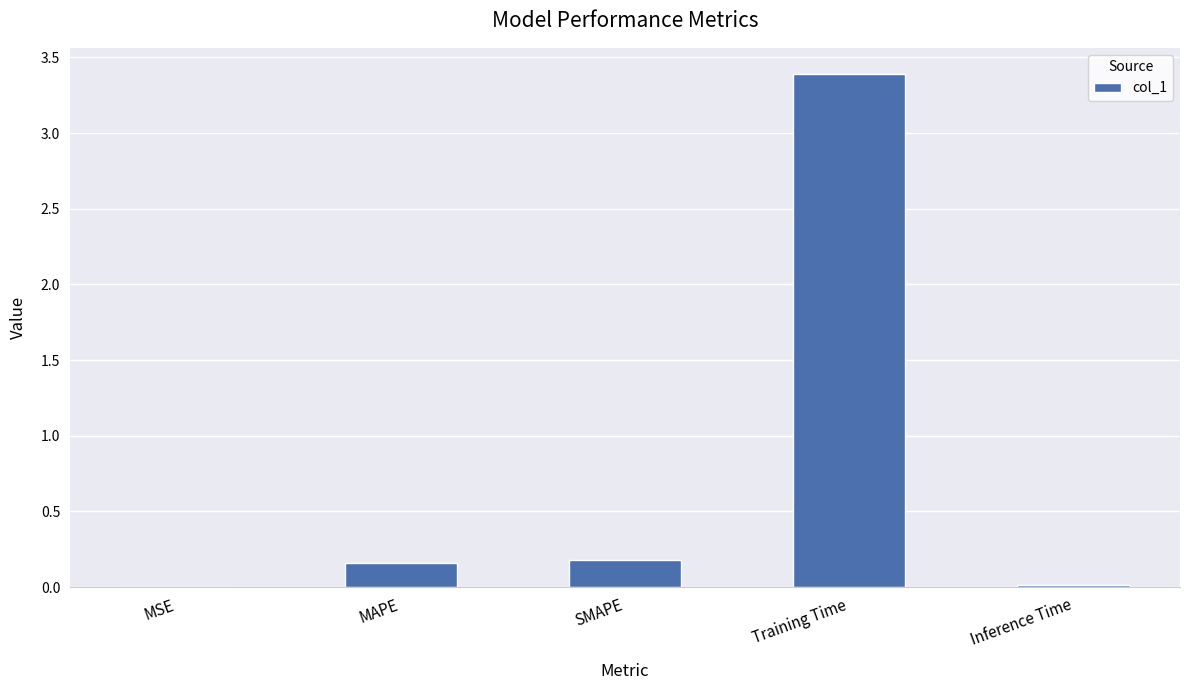

True or false: the data shows 0.2 at SMAPE.

True